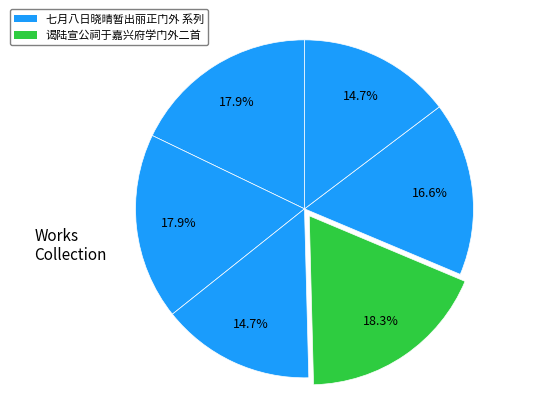

How many segments does this pie chart have?

6